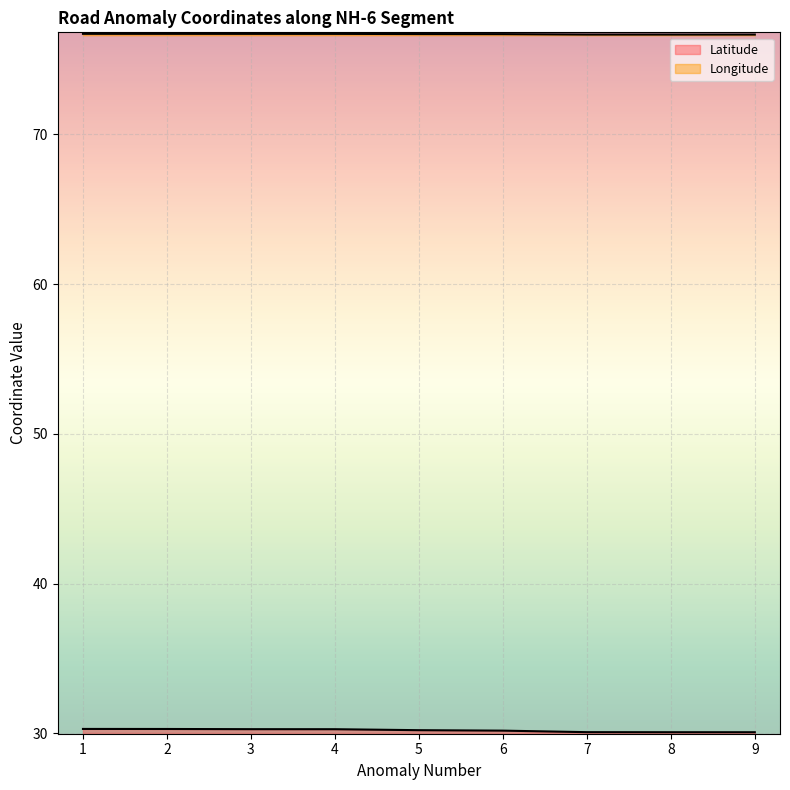

What is the total value across all series at 5?

106.9